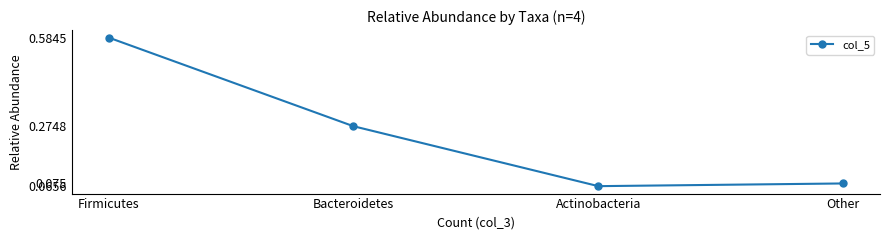

At which category does the chart reach its peak across all series?

Firmicutes